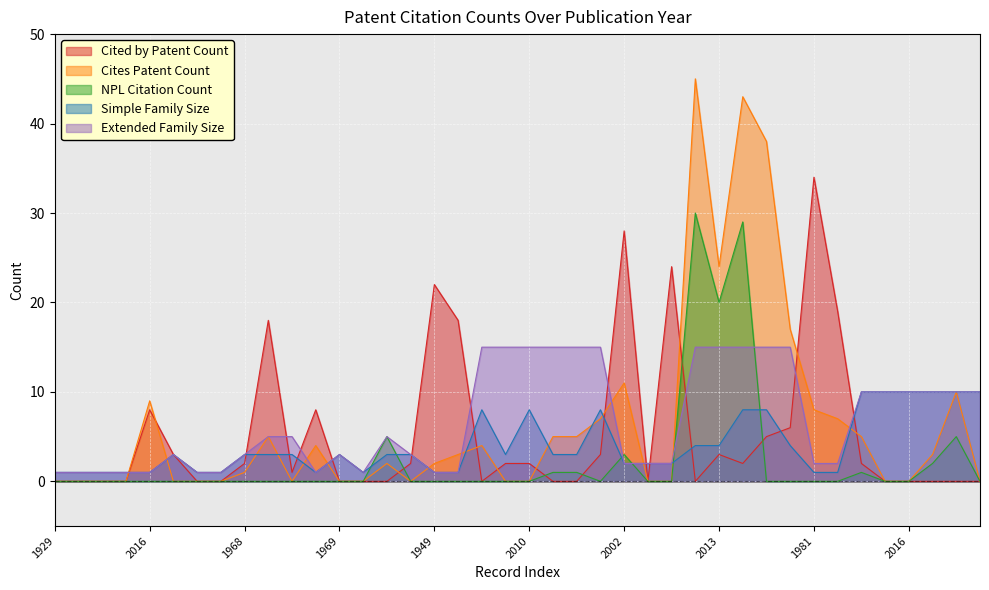

The value of NPL Citation Count at 2001 is 0. True or false?

True